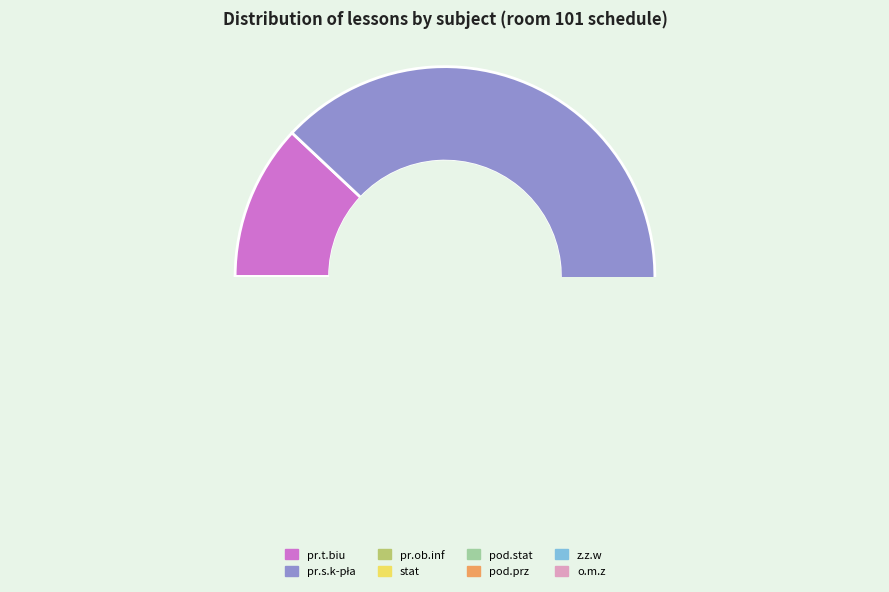

Which has a higher value, pod.prz or pr.t.biu?

pr.t.biu